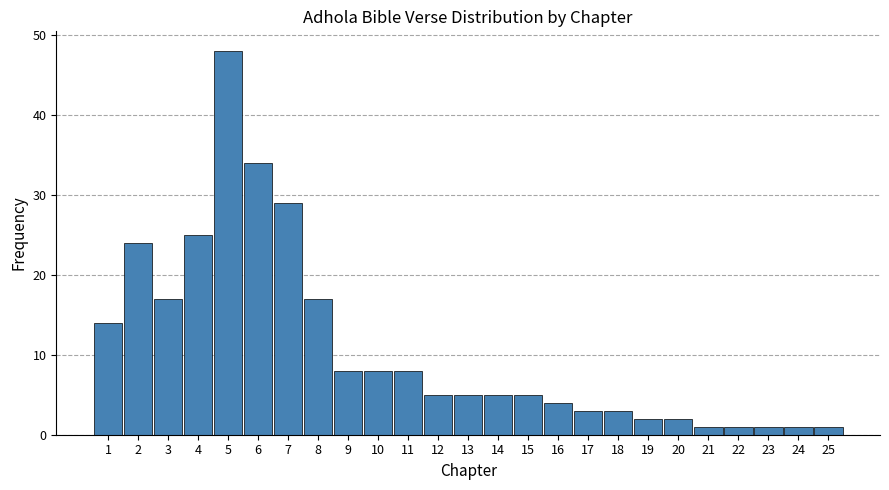

Reading left to right, list all the values displayed in this chart.

14	24	17	25	48	34	29	17	8	8	8	5	5	5	5	4	3	3	2	2	1	1	1	1	1